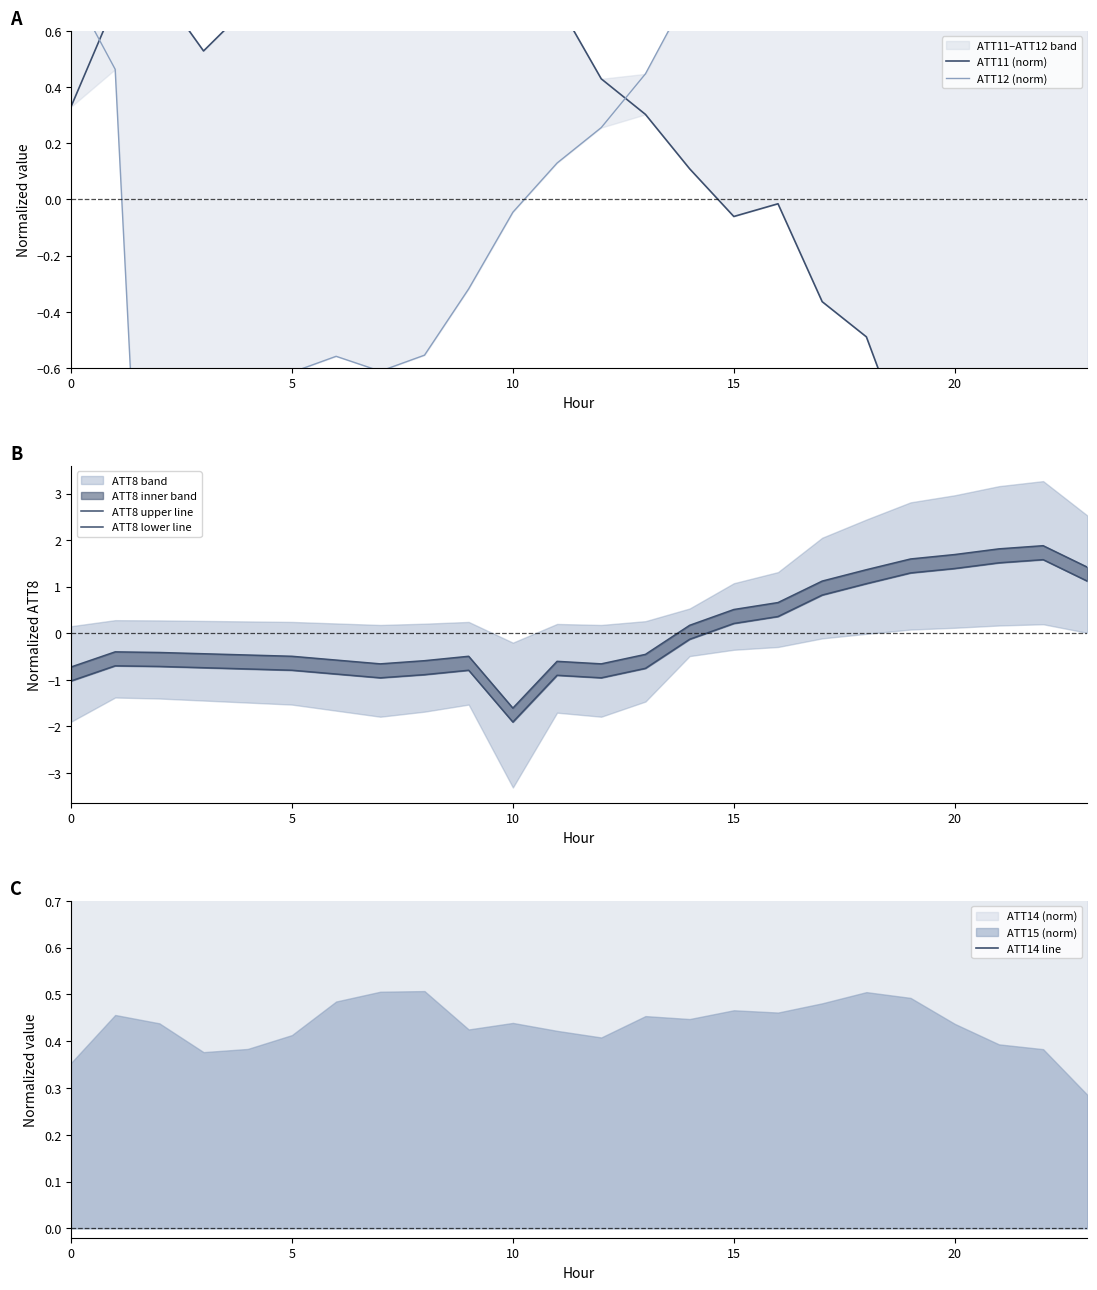

In ATT12 (norm), how many points are lower than both neighbors (excluding endpoints)?

3